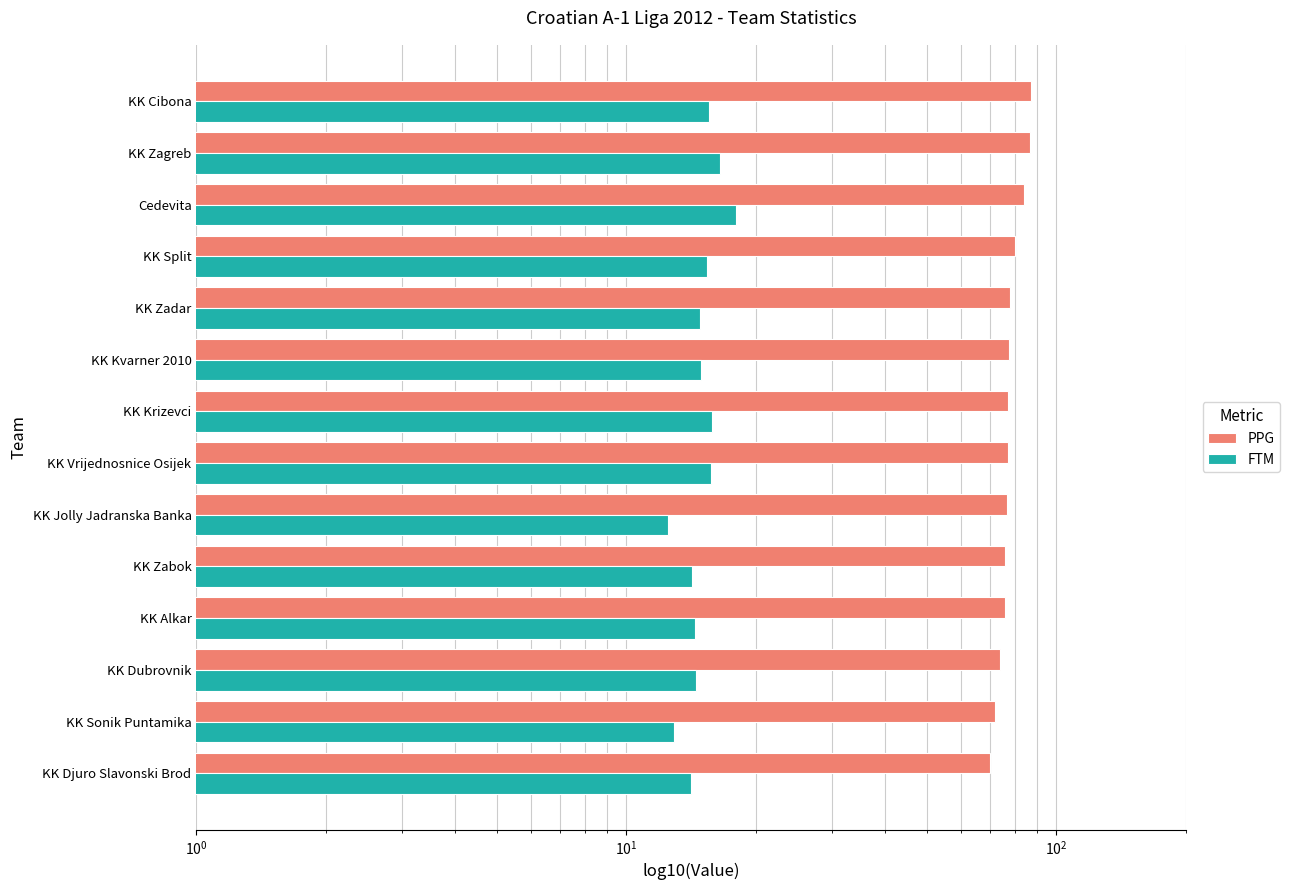

What is the difference between the highest and lowest values at KK Alkar?

61.5